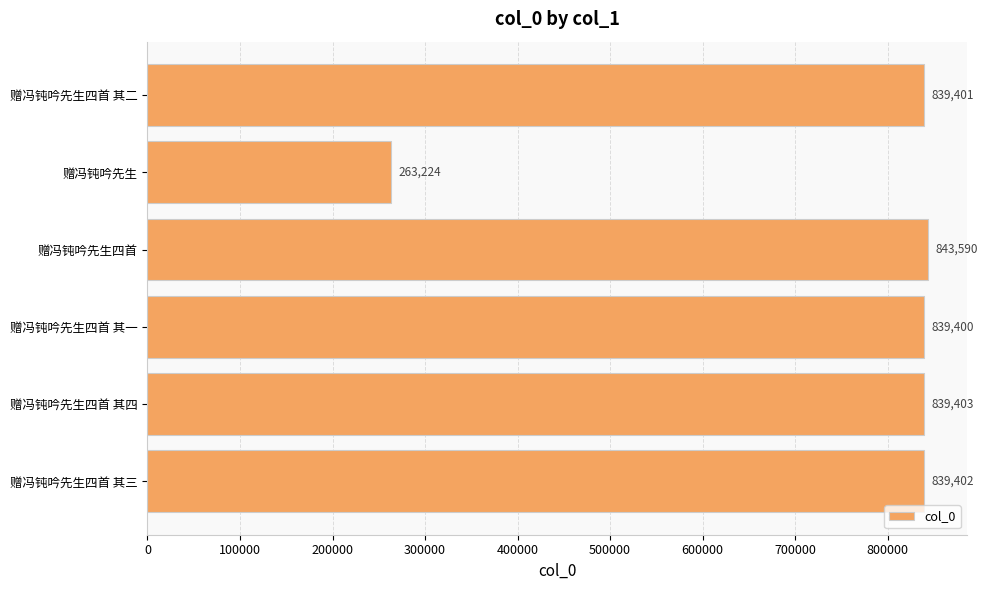

Reading top to bottom, extract all data points from this chart.

839401	263224	843590	839400	839403	839402